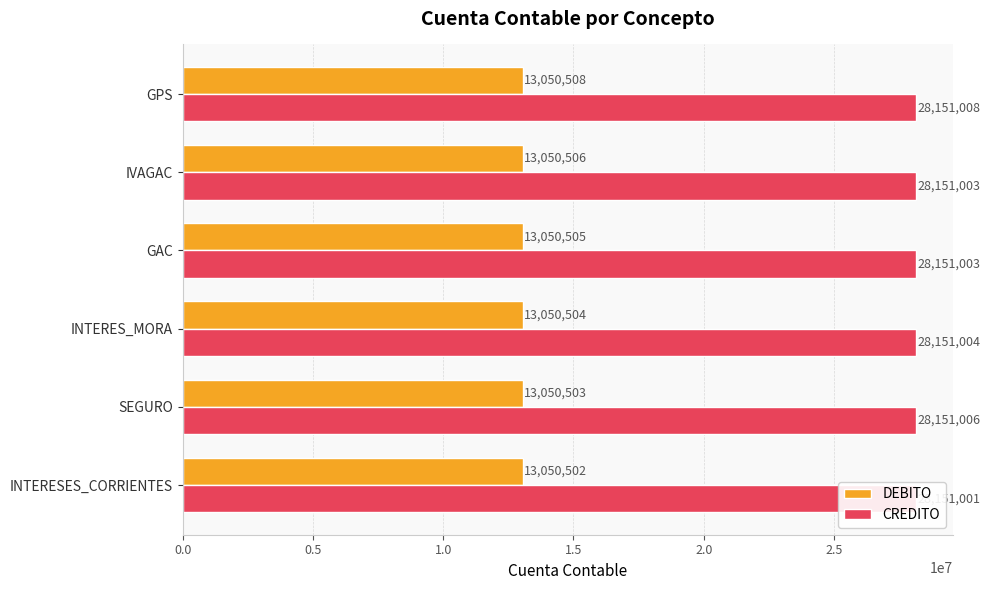

At how many categories does at least one series exceed 21221236?

6